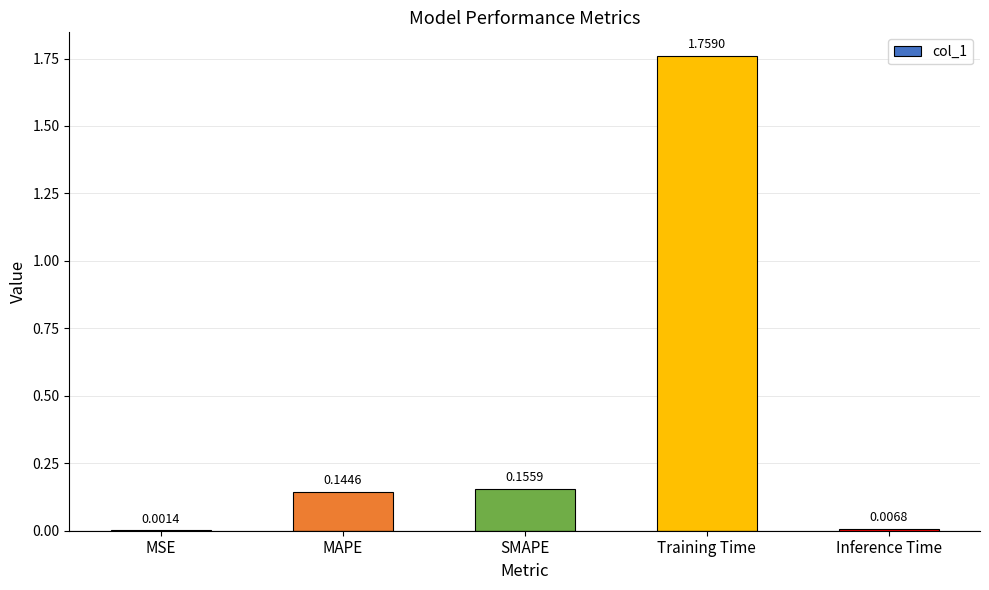

What is the sum of the values at Training Time and SMAPE?

1.9